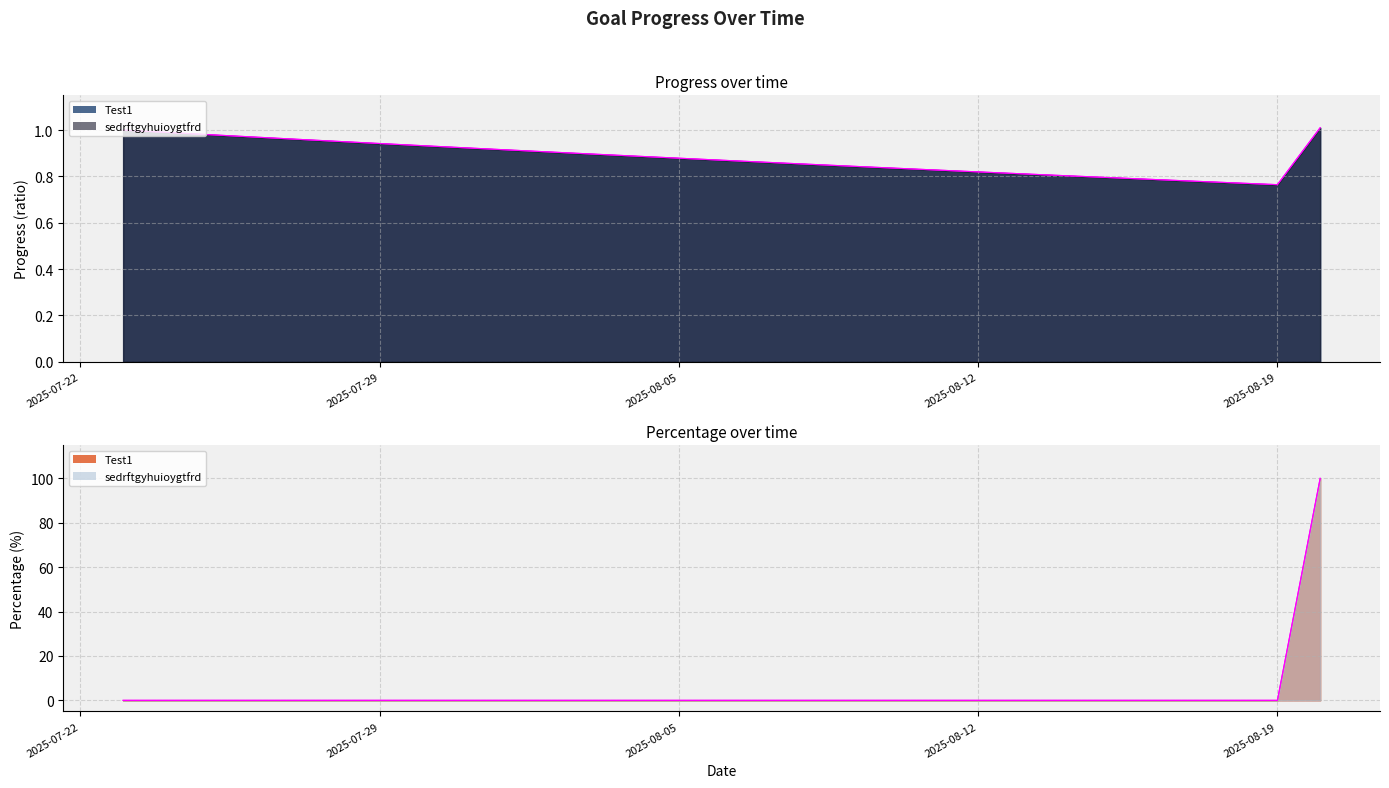

At 2025-07-29, list the series in order from largest to smallest.

Test1_line, sedrftgyhuioygtfrd_line